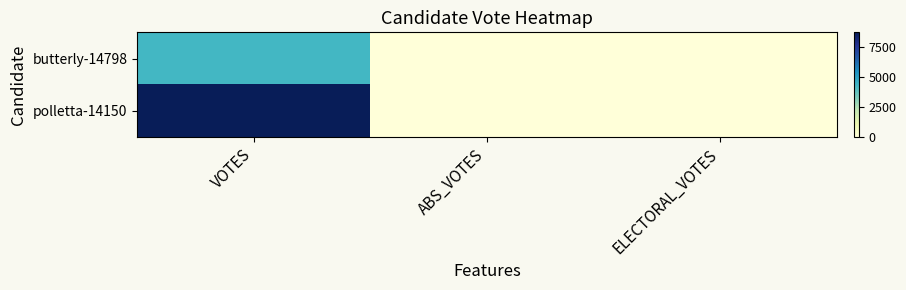

Reading right to left, list all the values displayed in this chart.

butterly-14798: ELECTORAL_VOTES=0	ABS_VOTES=0	VOTES=4342
polletta-14150: ELECTORAL_VOTES=0	ABS_VOTES=0	VOTES=8753